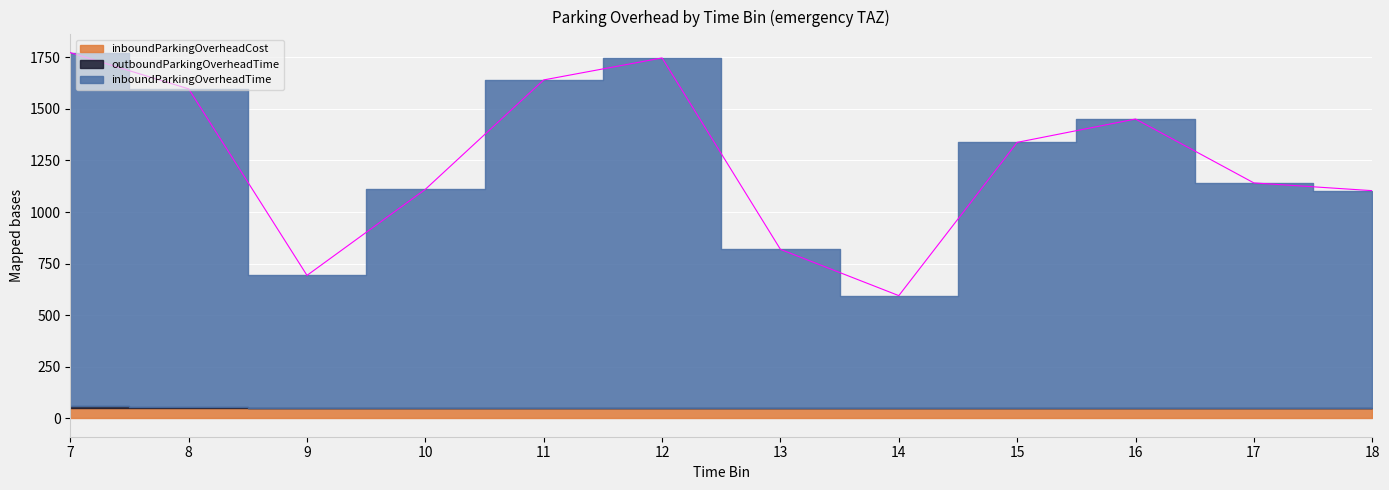

What is the difference between the highest and lowest values at 16?

1400.6